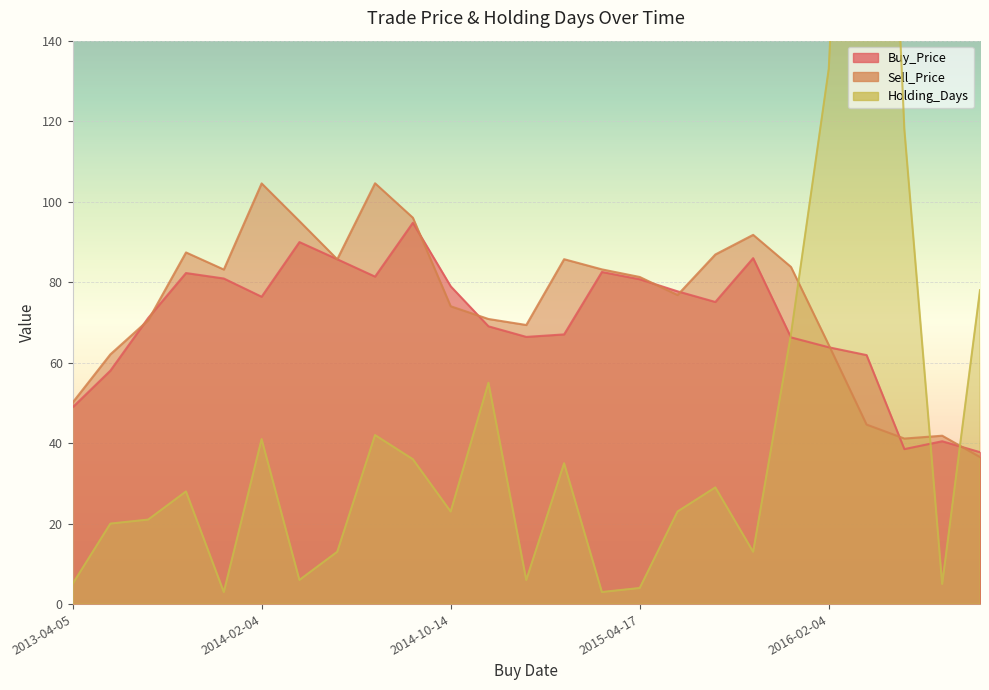

What is the sum of all Sell_Price values?

1871.2